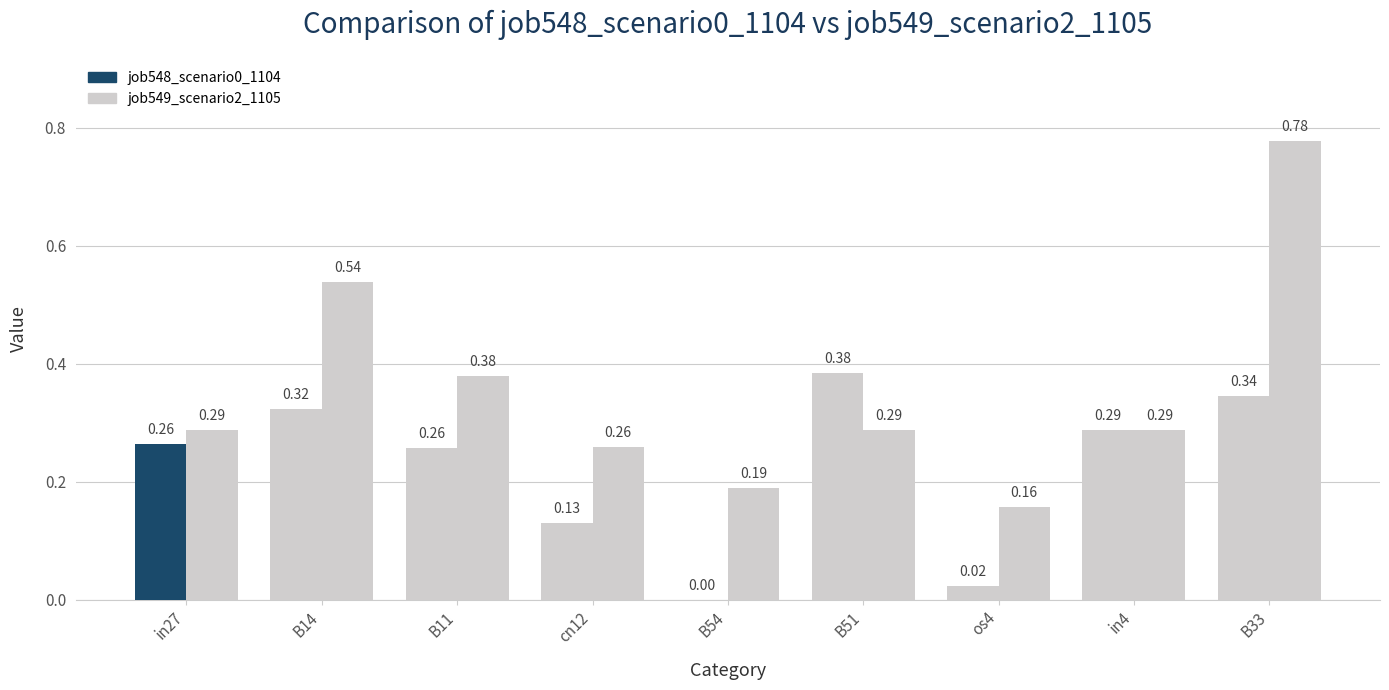

What is the label of the 9th bar from the right?

in27